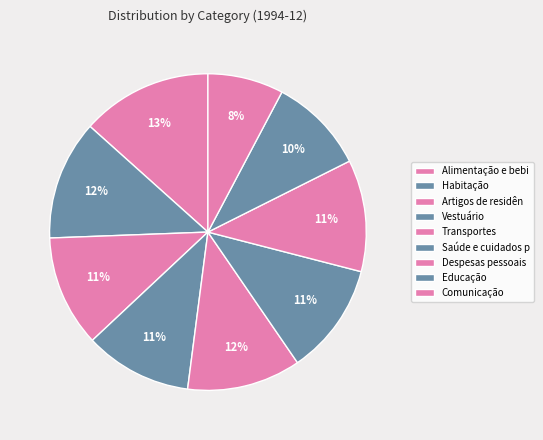

Count the number of slices in the pie.

9